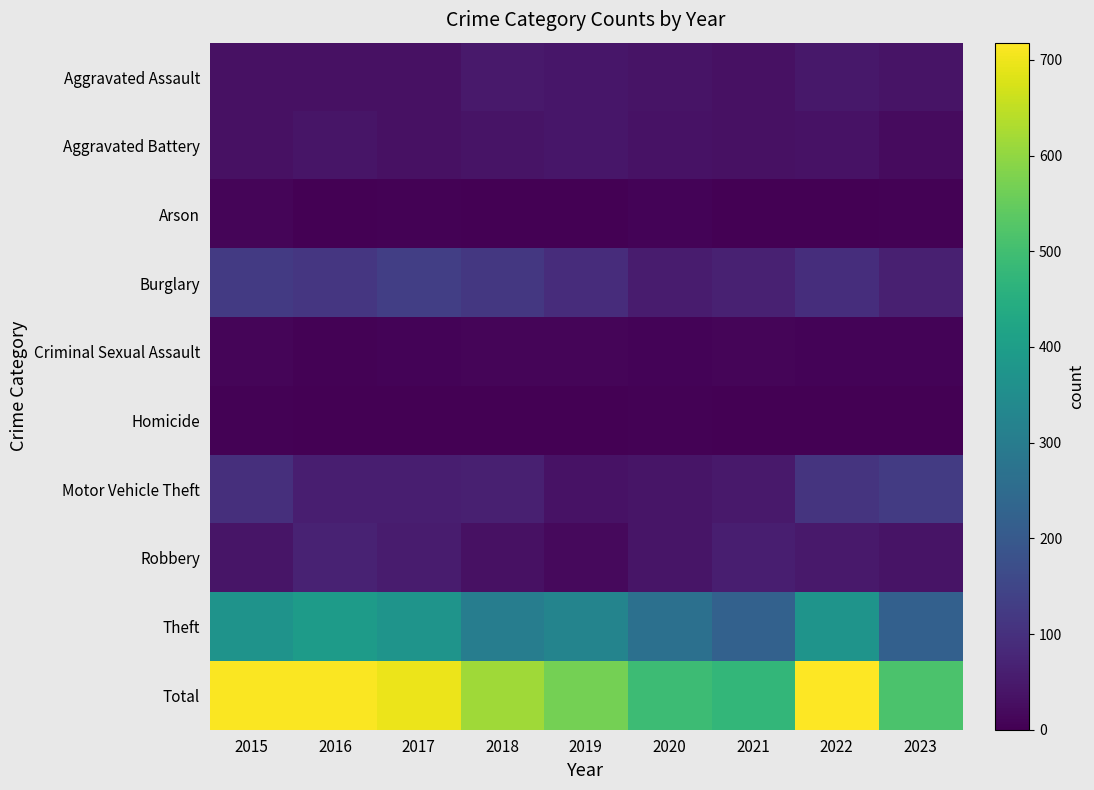

How many distinct data groups are displayed?

10